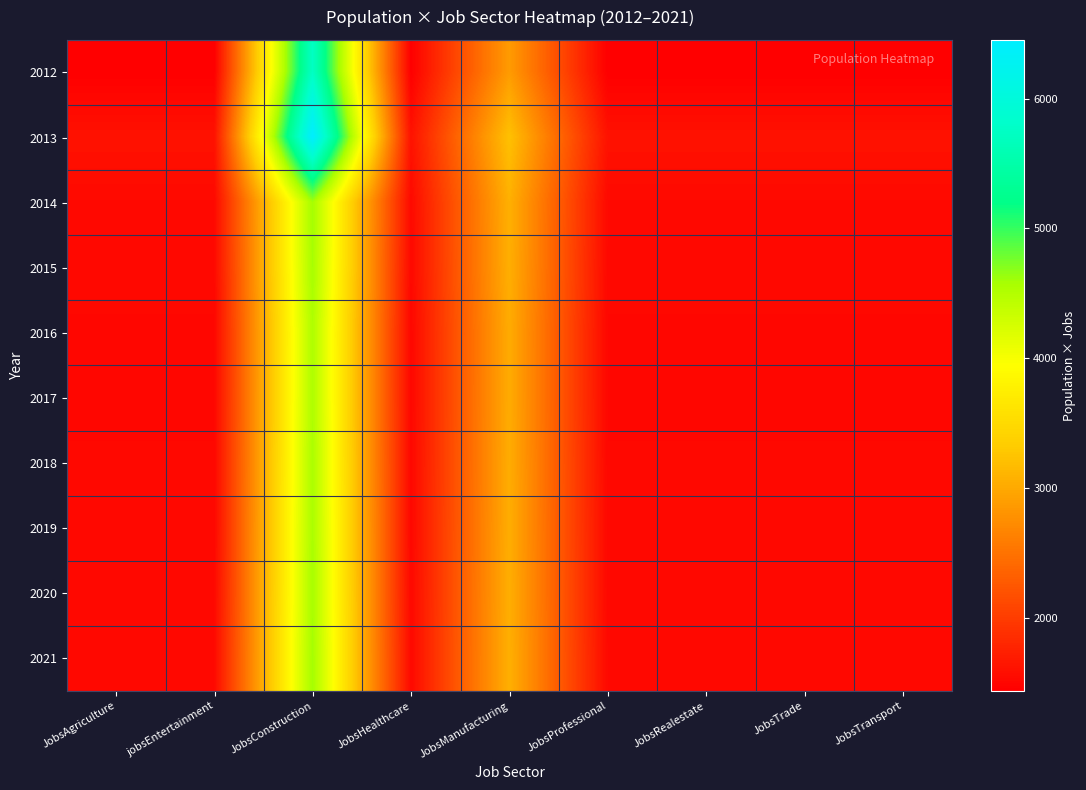

What is the total value across all series at JobsManufacturing?

30470